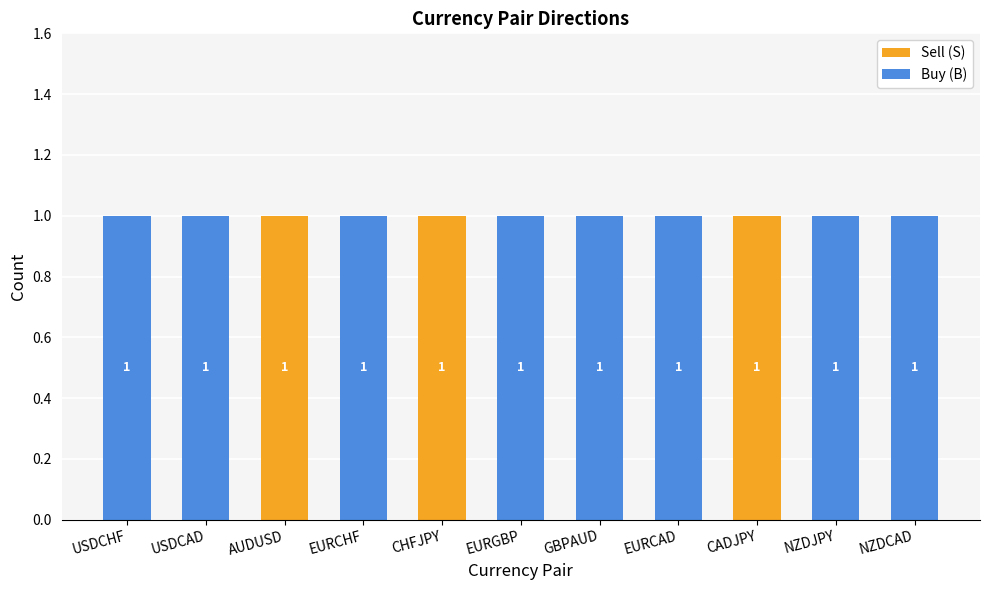

The value of Sell (S) at GBPAUD is 0. True or false?

True